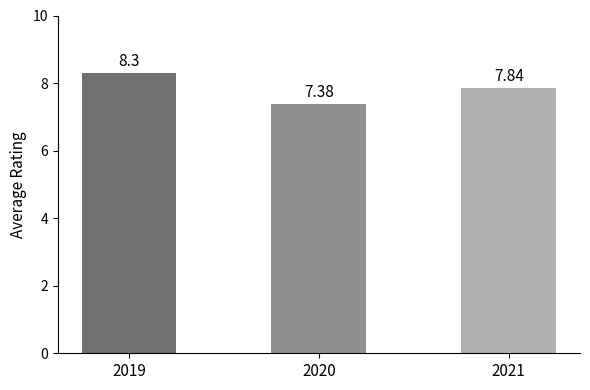

The value at 2020 is 7.4. True or false?

True